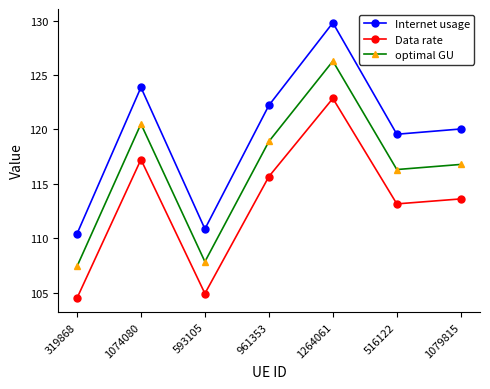

At 961353, list the series in order from smallest to largest.

Data rate, optimal GU, Internet usage